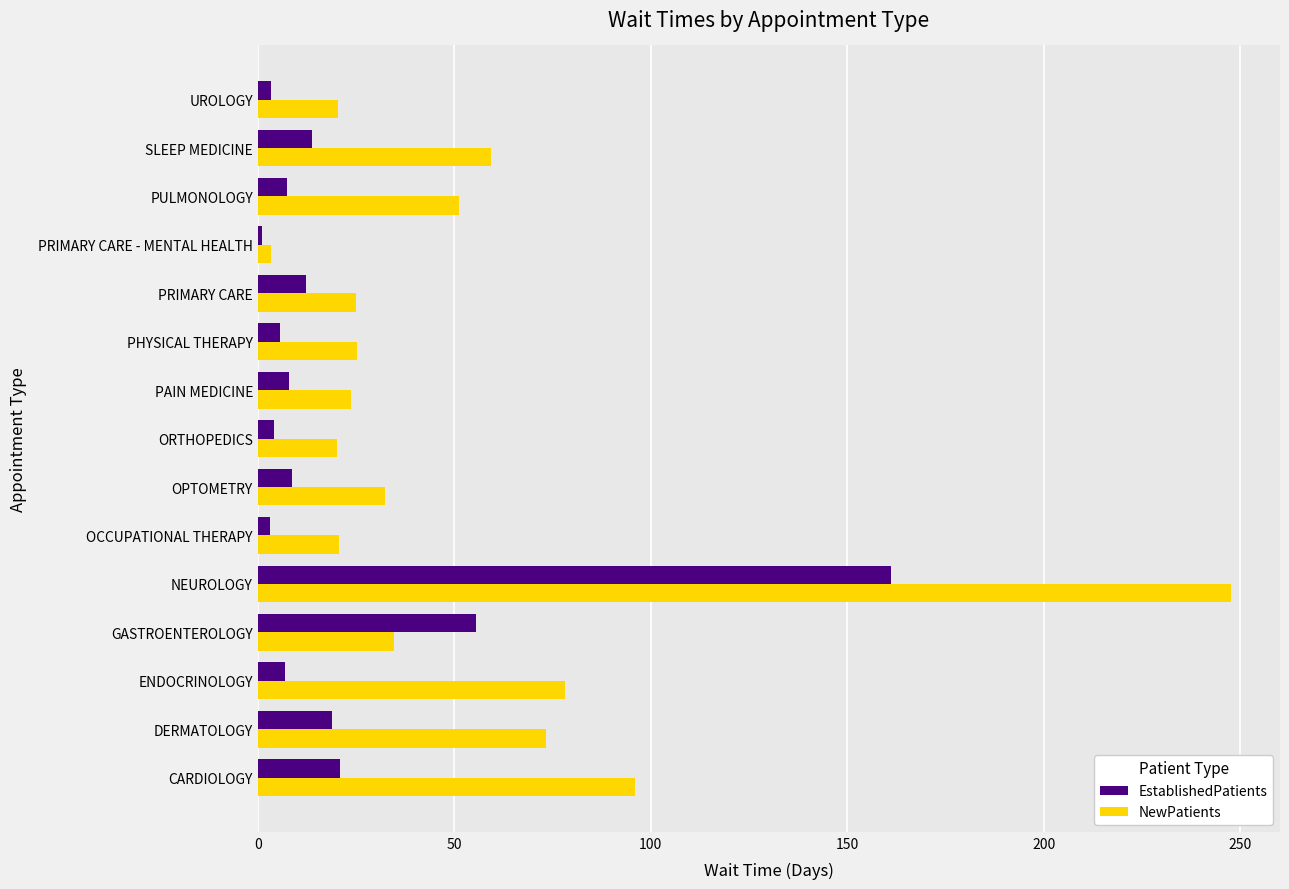

Which series has the largest range (max minus min)?

NewPatients